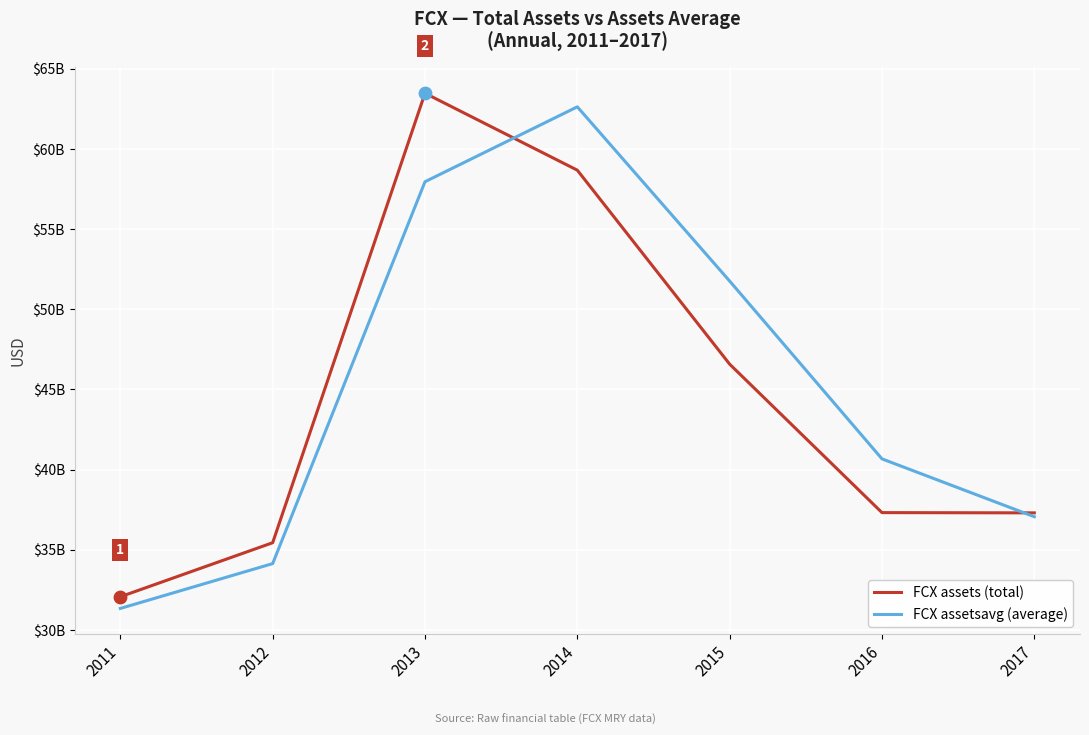

Which series has the largest total across all categories?

FCX assetsavg (average)